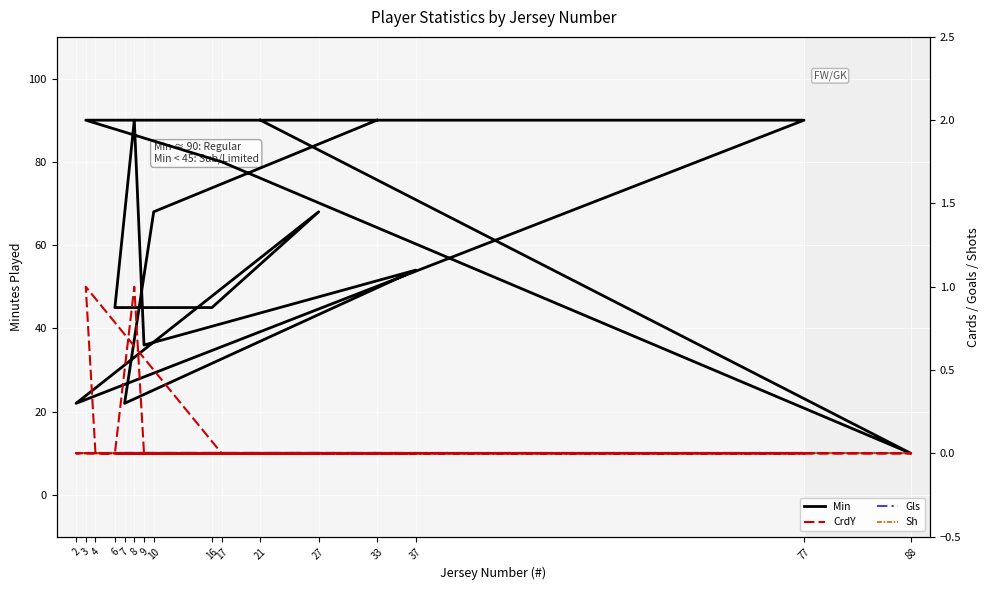

At which label does CrdY reach its minimum?

33